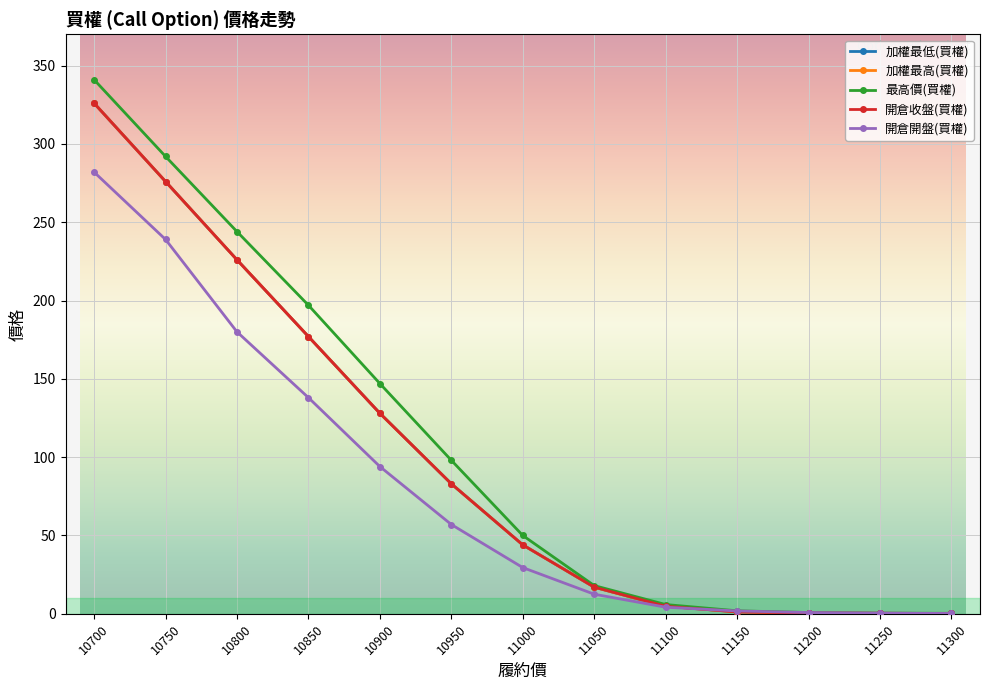

Is this an area chart (filled region under the line)?

No